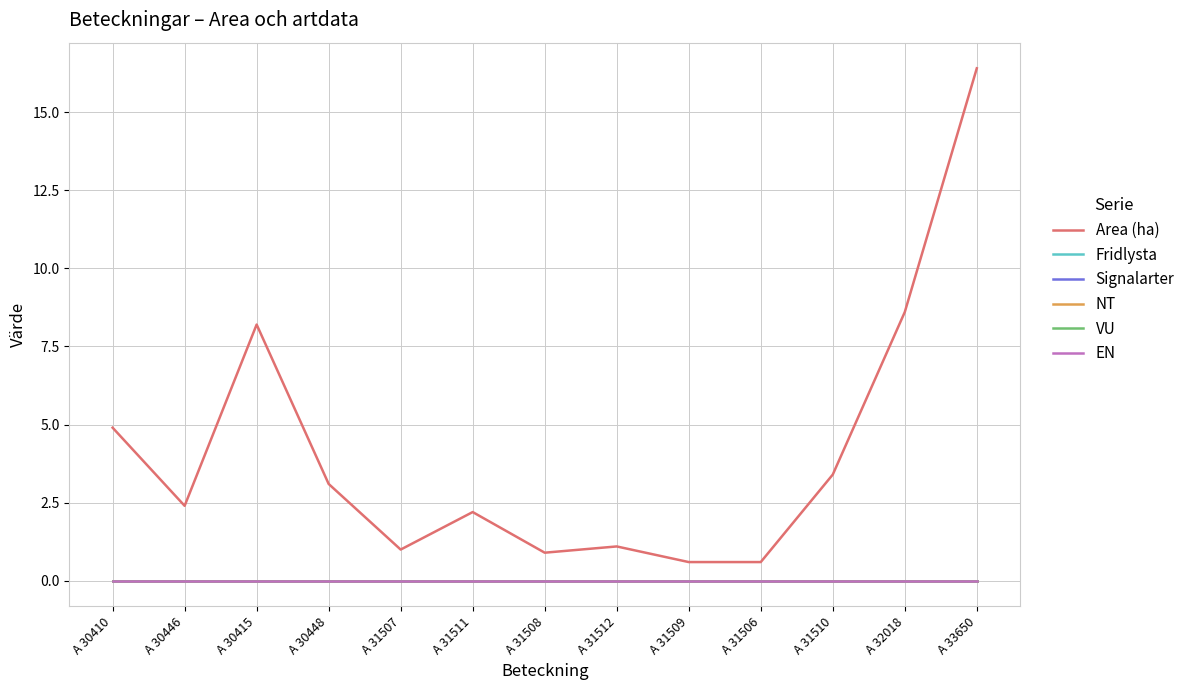

Is it true that Area (ha) equals 3.1 at A 32018?

False